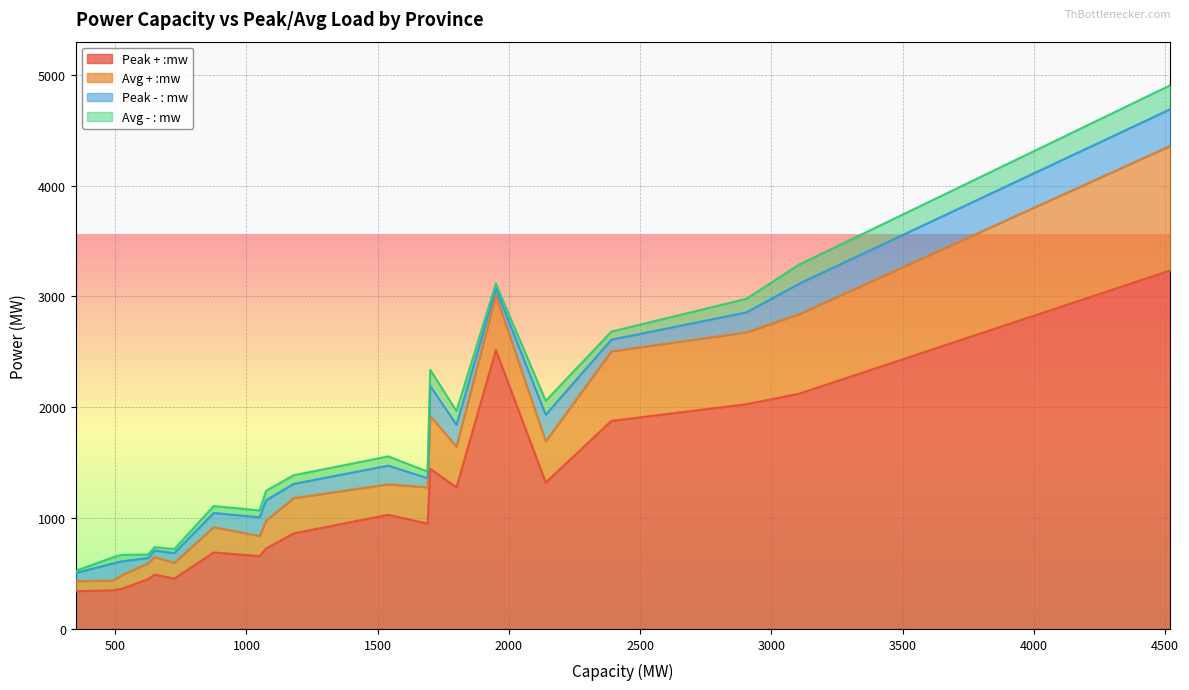

What are all the series names shown in the legend?

Peak + :mw, Avg + :mw, Peak - : mw, Avg - : mw